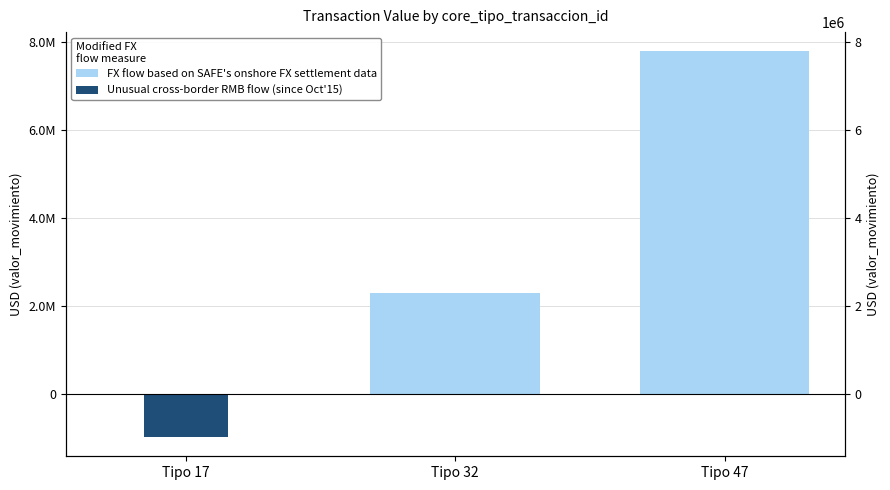

Which label corresponds to the largest value in the chart?

Tipo 47